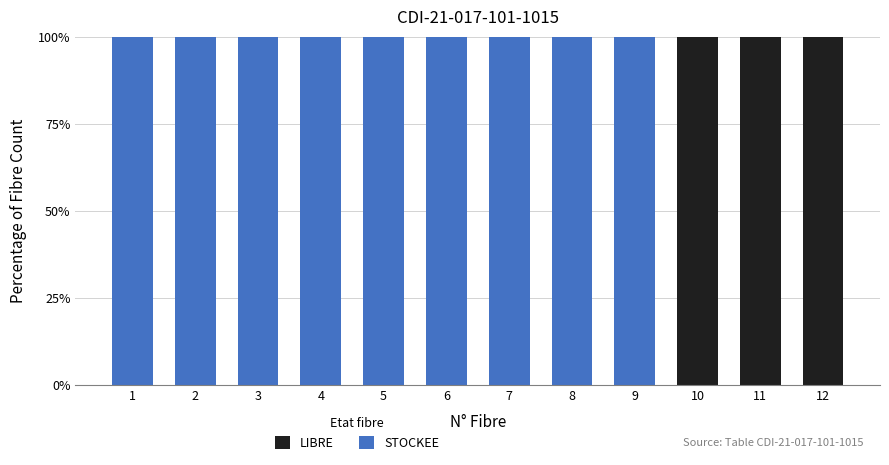

Are the bars grouped side by side (vs. stacked)?

No